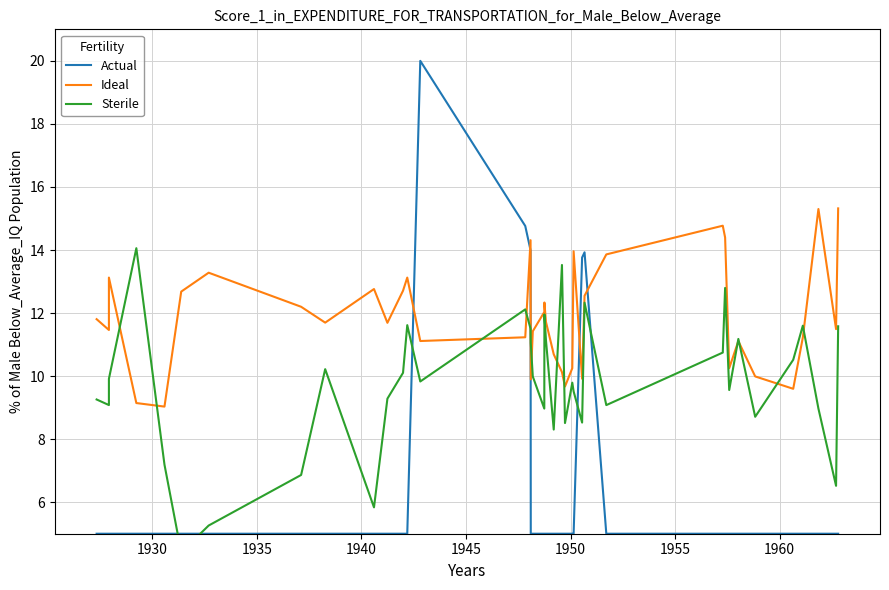

True or false: Actual has a value of 1.8 at 38.

False